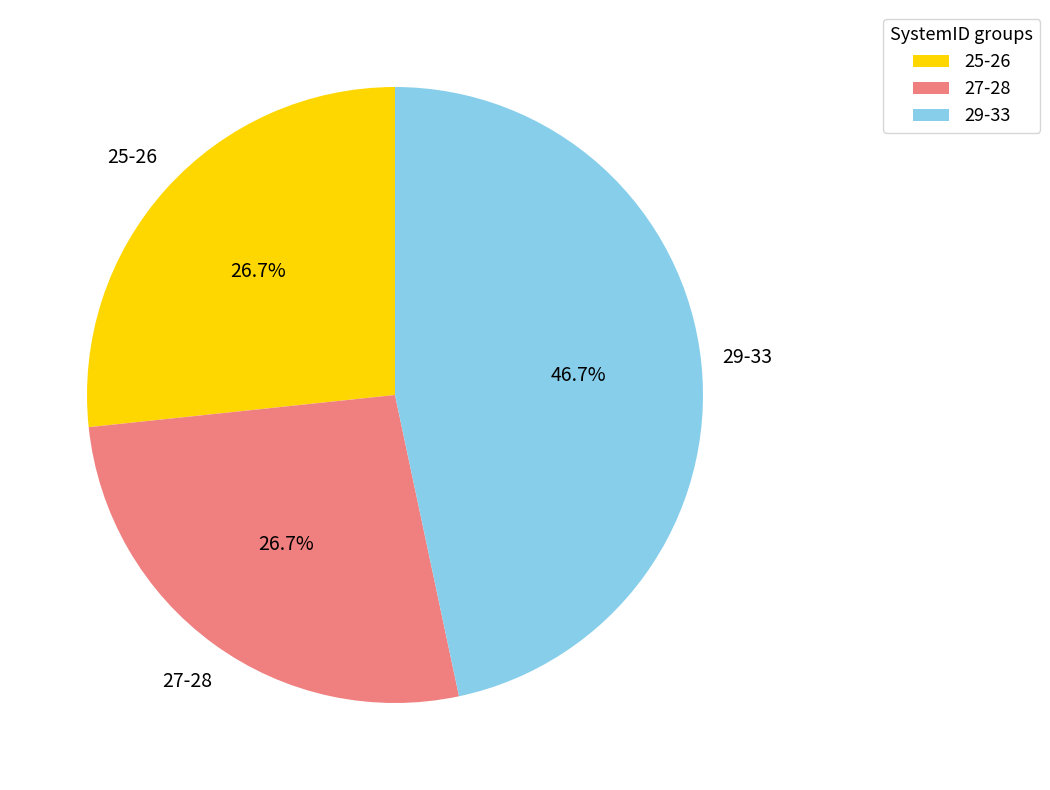

Is there a majority slice in this chart?

No